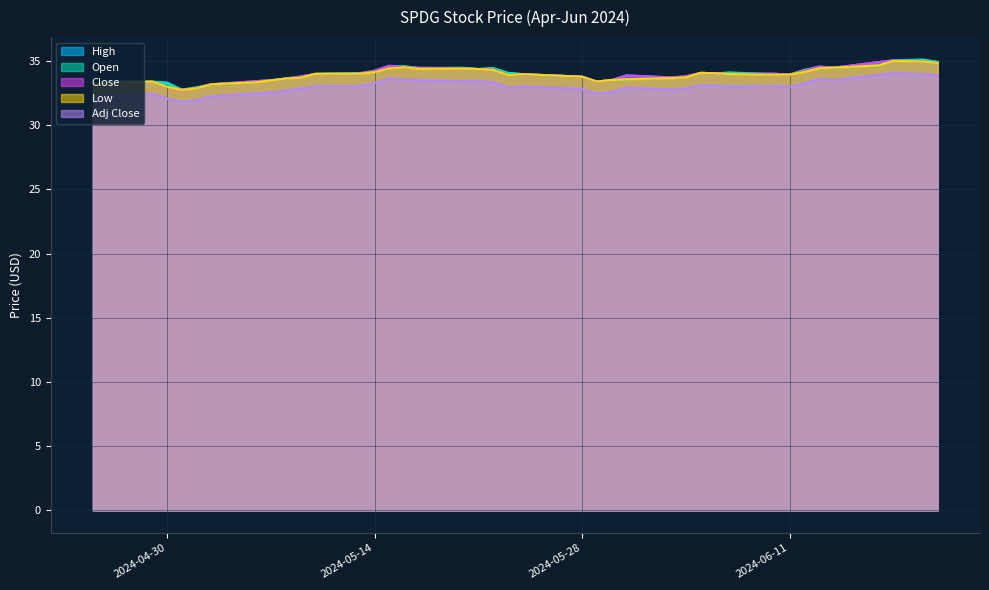

Reading left to right, what are all the values shown in this chart?

High: 33.2	33.4	33.4	33.3	32.8	33.0	33.2	33.4	33.5	33.6	33.8	34.0	34.1	34.3	34.6	34.6	34.5	34.5	34.4	34.5	34.1	34.0	33.8	33.4	33.5	33.9	33.7	33.8	34.1	34.0	34.1	34.0	33.9	34.3	34.6	34.5	34.9	35.1	35.1	34.9
Open: 33.2	33.4	33.4	33.3	32.8	32.9	33.2	33.4	33.5	33.6	33.7	34.0	34.1	34.1	34.4	34.6	34.4	34.5	34.4	34.5	34.1	34.0	33.8	33.4	33.5	33.6	33.7	33.7	34.1	34.0	34.1	33.9	33.9	34.3	34.4	34.5	34.7	35.0	35.1	34.9
Close: 33.2	33.3	33.4	33.0	32.8	32.9	33.2	33.4	33.5	33.6	33.8	34.0	34.0	34.3	34.6	34.5	34.5	34.4	34.4	34.3	33.9	34.0	33.8	33.4	33.5	33.9	33.7	33.8	34.1	34.0	34.0	34.0	33.9	34.2	34.6	34.5	34.9	35.0	35.0	34.9
Low: 33.2	33.3	33.4	33.0	32.8	32.9	33.2	33.4	33.5	33.6	33.7	34.0	34.0	34.1	34.4	34.5	34.4	34.4	34.4	34.3	33.9	34.0	33.8	33.4	33.5	33.6	33.7	33.7	34.1	34.0	34.0	33.9	33.9	34.2	34.4	34.5	34.7	35.0	35.0	34.9
Adj Close: 32.2	32.4	32.5	32.1	31.8	32.0	32.3	32.5	32.6	32.7	32.9	33.0	33.1	33.3	33.7	33.5	33.5	33.4	33.4	33.4	33.0	33.0	32.8	32.5	32.6	32.9	32.8	32.9	33.1	33.1	33.0	33.1	33.0	33.3	33.6	33.5	33.9	34.1	34.0	33.9